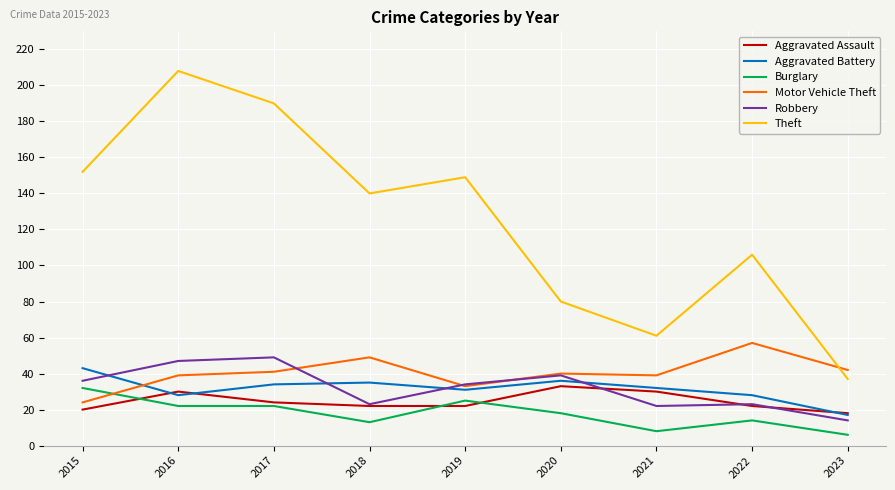

How many lines are shown in the chart?

6